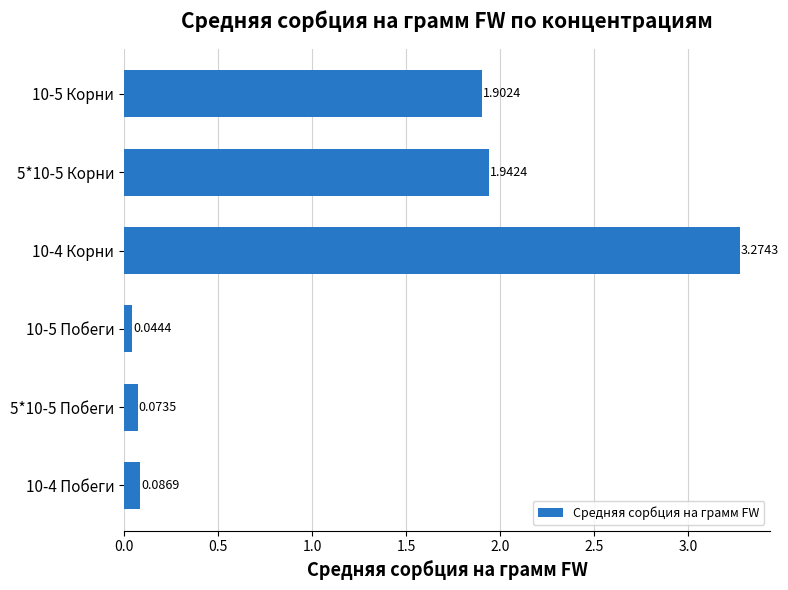

List the labels in order of value, largest first.

10-4 Корни, 5*10-5 Корни, 10-5 Корни, 10-4 Побеги, 5*10-5 Побеги, 10-5 Побеги